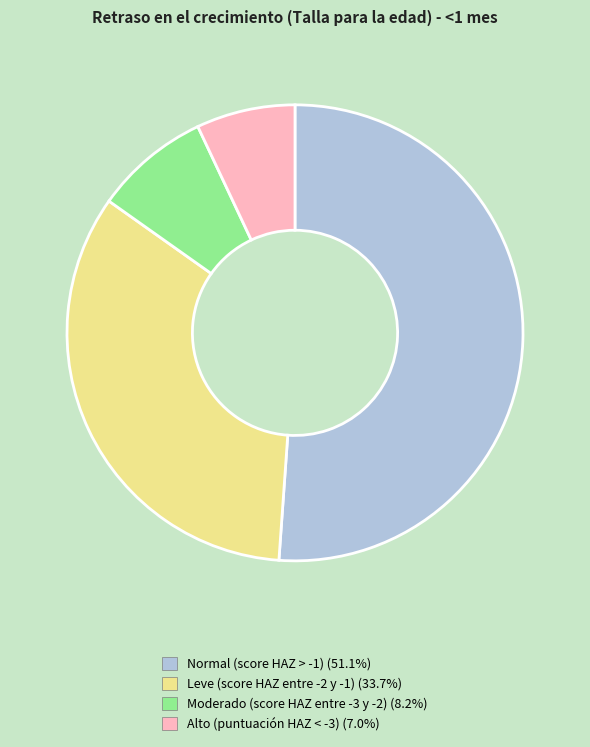

Which slice represents more than half of the pie?

Normal (score HAZ > -1)